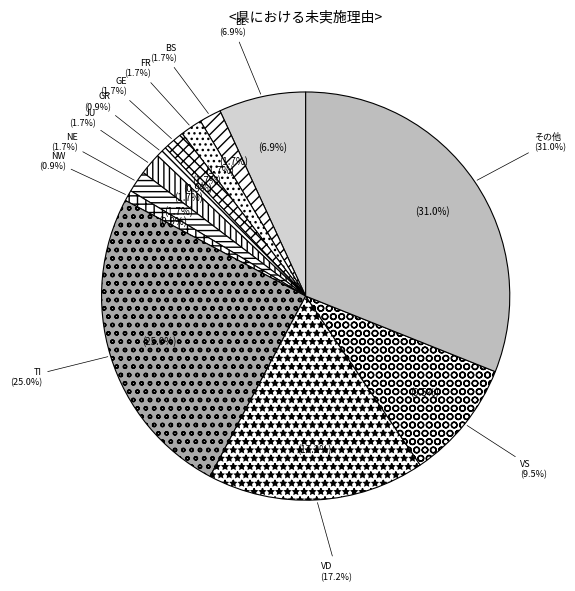

The CH slice represents 67% of the pie. True or false?

False